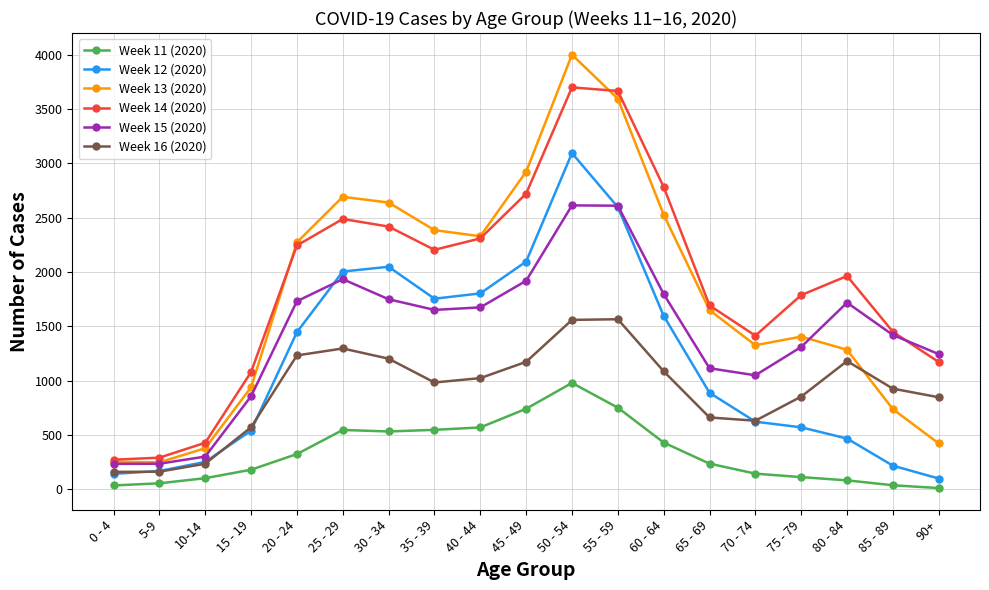

At which label does Week 11 (2020) reach its peak?

50 - 54